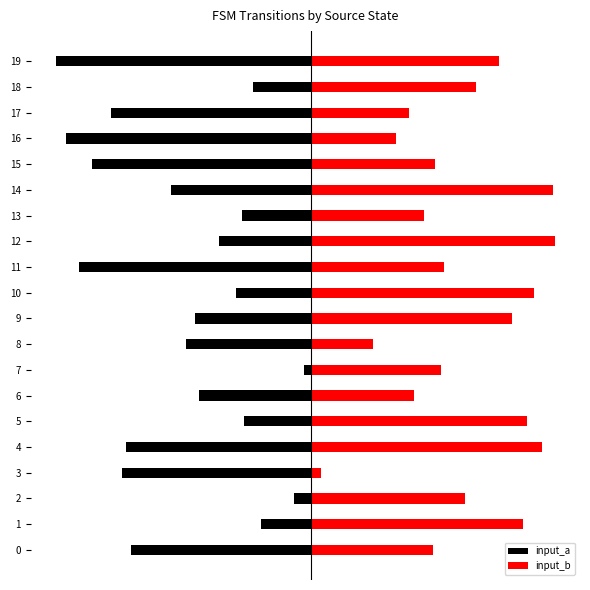

How many groups of bars are there?

20